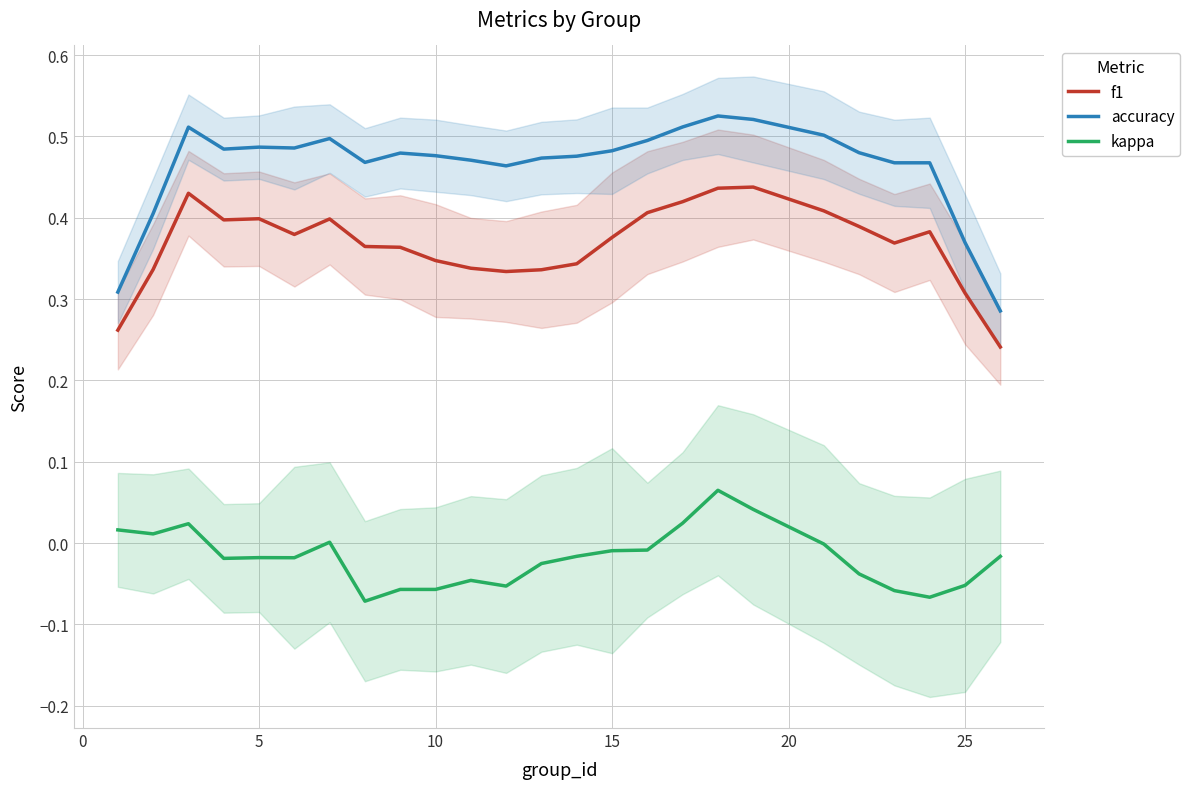

True or false: accuracy and f1 intersect in this chart.

False